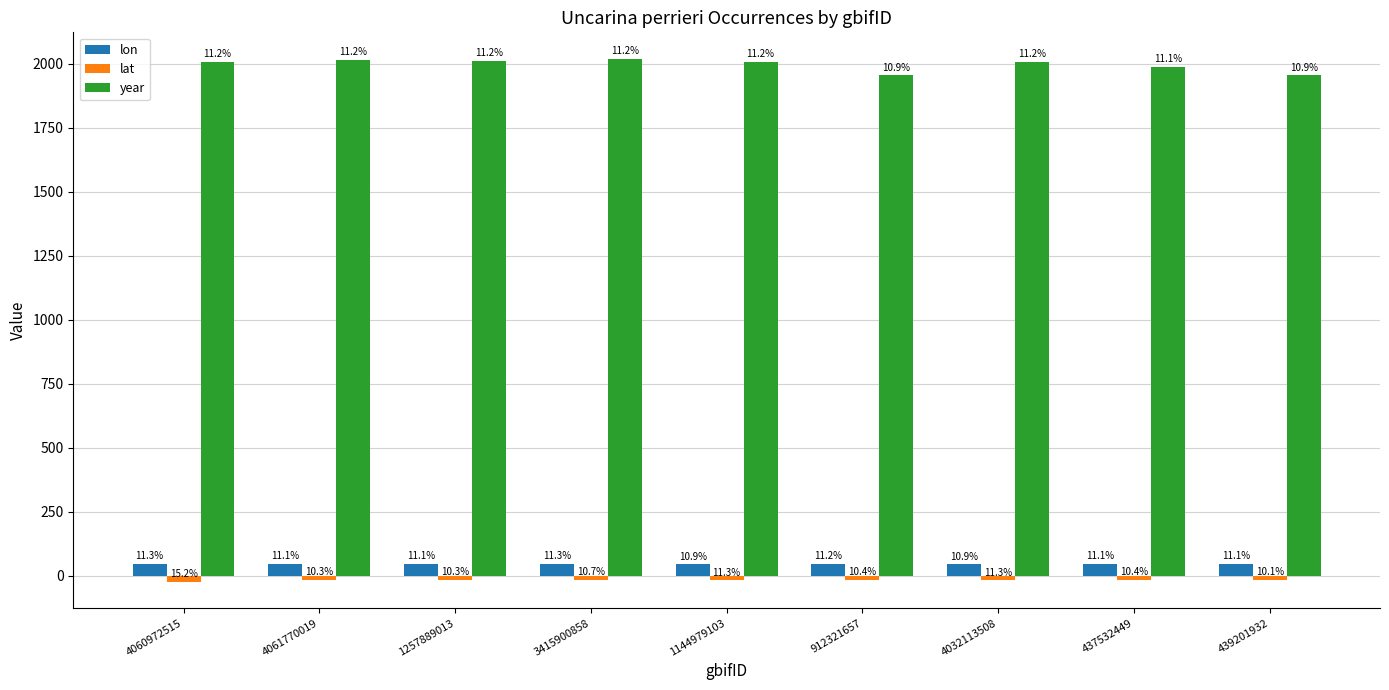

Read the lon value at 3415900858.

46.0